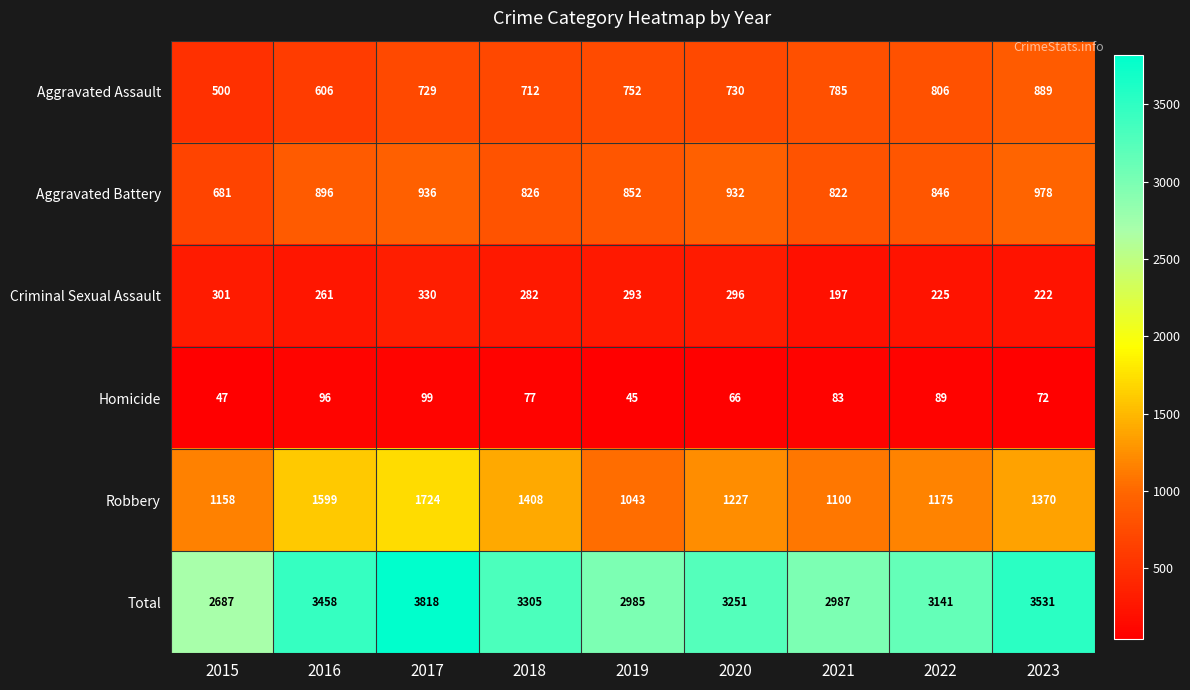

How many data points does each series have?

9